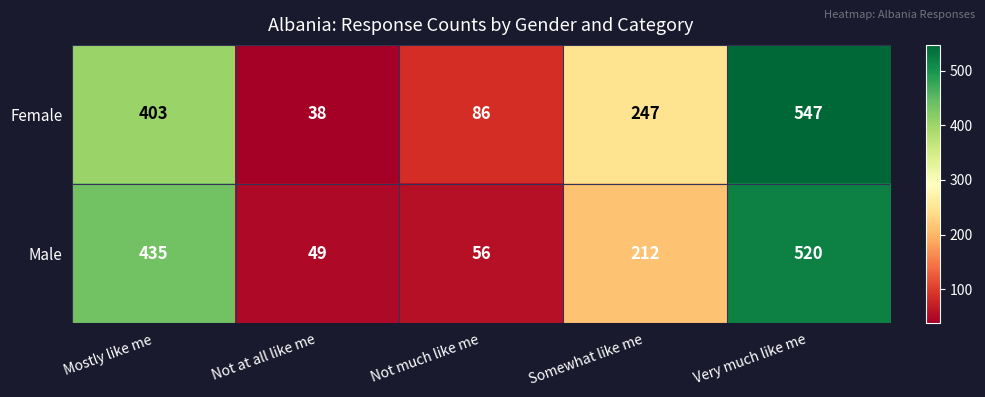

Rank the series by their maximum value, from highest to lowest.

Female, Male